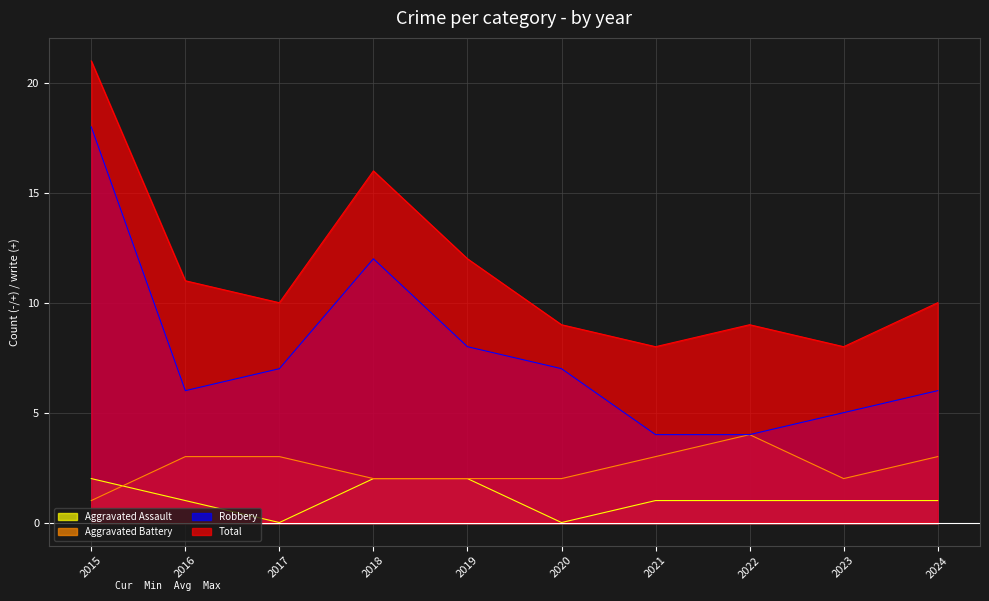

At which category does Total reach its first local valley?

2017